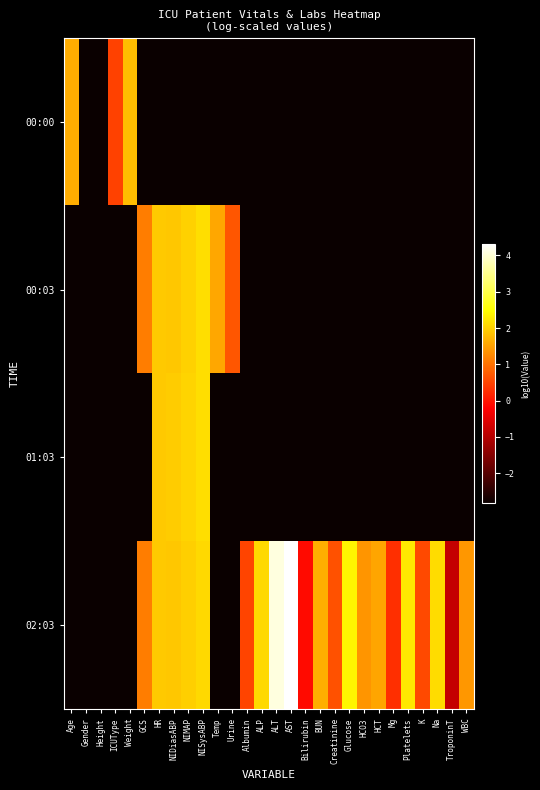

Reading left to right, what are all the values shown in this chart?

00:00: Age=1.6	Gender=-2.8	Height=-2.8	ICUType=0.5	Weight=1.8	GCS=-2.8	HR=-2.8	NIDiasABP=-2.8	NIMAP=-2.8	NISysABP=-2.8	Temp=-2.8	Urine=-2.8	Albumin=-2.8	ALP=-2.8	ALT=-2.8	AST=-2.8	Bilirubin=-2.8	BUN=-2.8	Creatinine=-2.8	Glucose=-2.8	HCO3=-2.8	HCT=-2.8	Mg=-2.8	Platelets=-2.8	K=-2.8	Na=-2.8	TroponinT=-2.8	WBC=-2.8
00:03: Age=-2.8	Gender=-2.8	Height=-2.8	ICUType=-2.8	Weight=-2.8	GCS=1.1	HR=1.9	NIDiasABP=1.9	NIMAP=2.0	NISysABP=2.2	Temp=1.6	Urine=0.7	Albumin=-2.8	ALP=-2.8	ALT=-2.8	AST=-2.8	Bilirubin=-2.8	BUN=-2.8	Creatinine=-2.8	Glucose=-2.8	HCO3=-2.8	HCT=-2.8	Mg=-2.8	Platelets=-2.8	K=-2.8	Na=-2.8	TroponinT=-2.8	WBC=-2.8
01:03: Age=-2.8	Gender=-2.8	Height=-2.8	ICUType=-2.8	Weight=-2.8	GCS=-2.8	HR=1.9	NIDiasABP=2.0	NIMAP=2.0	NISysABP=2.1	Temp=-2.8	Urine=-2.8	Albumin=-2.8	ALP=-2.8	ALT=-2.8	AST=-2.8	Bilirubin=-2.8	BUN=-2.8	Creatinine=-2.8	Glucose=-2.8	HCO3=-2.8	HCT=-2.8	Mg=-2.8	Platelets=-2.8	K=-2.8	Na=-2.8	TroponinT=-2.8	WBC=-2.8
02:03: Age=-2.8	Gender=-2.8	Height=-2.8	ICUType=-2.8	Weight=-2.8	GCS=1.1	HR=1.9	NIDiasABP=1.9	NIMAP=2.0	NISysABP=2.1	Temp=-2.8	Urine=-2.8	Albumin=0.5	ALP=2.1	ALT=4.1	AST=4.3	Bilirubin=-0.1	BUN=1.7	Creatinine=0.7	Glucose=2.4	HCO3=1.4	HCT=1.5	Mg=0.3	Platelets=2.3	K=0.6	Na=2.1	TroponinT=-0.8	WBC=1.4